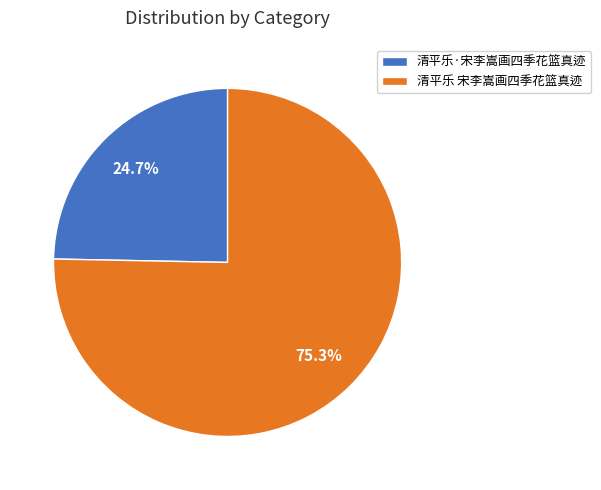

Do 清平乐·宋李嵩画四季花篮真迹 and 清平乐 宋李嵩画四季花篮真迹 together represent more than half of the pie?

Yes